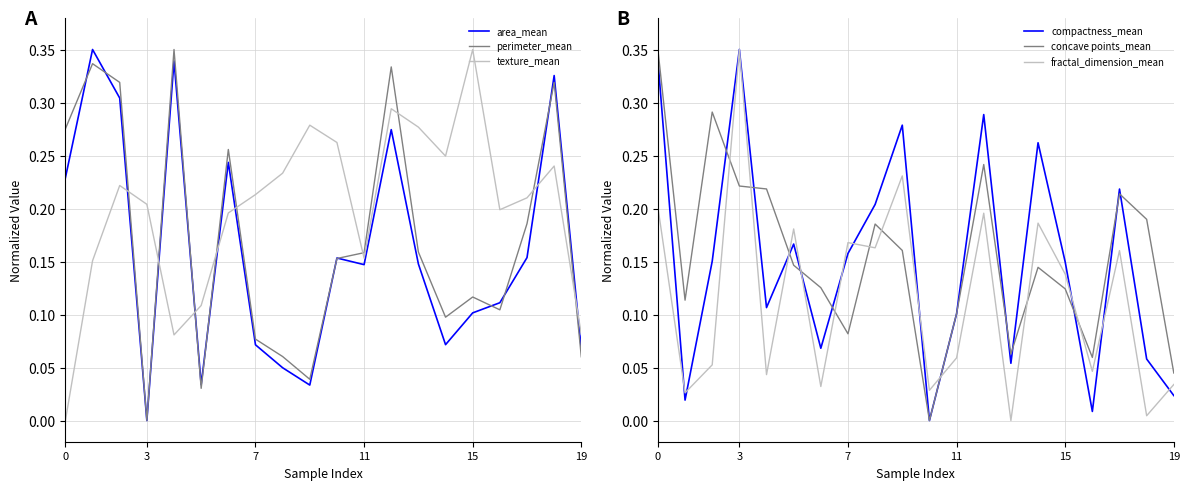

True or false: area_mean has more than 2 points higher than both neighbors.

True